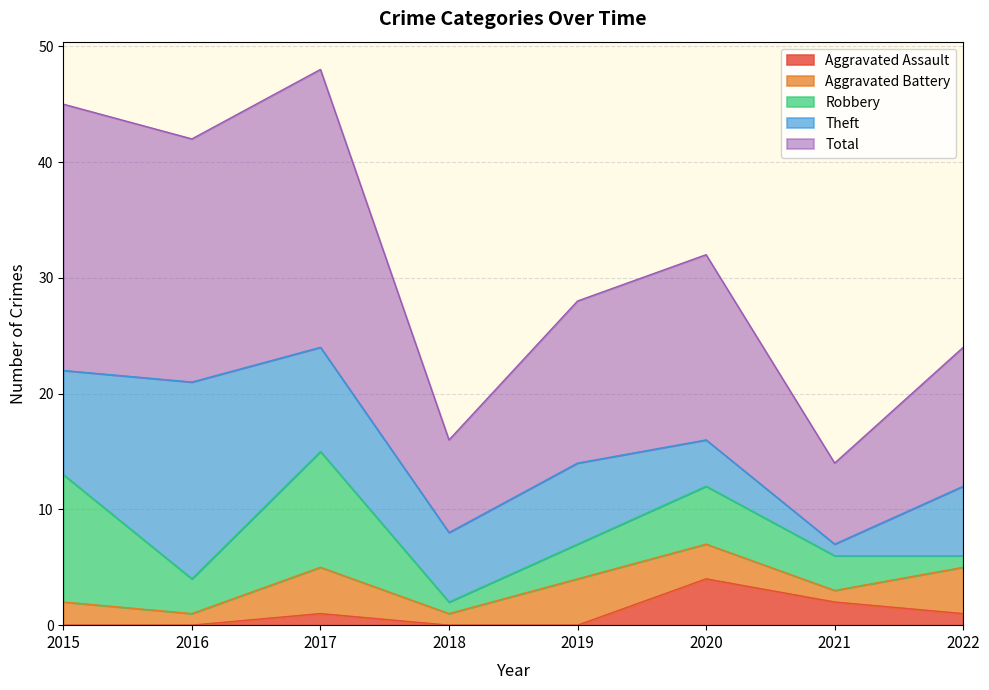

How many lines are shown in the chart?

5